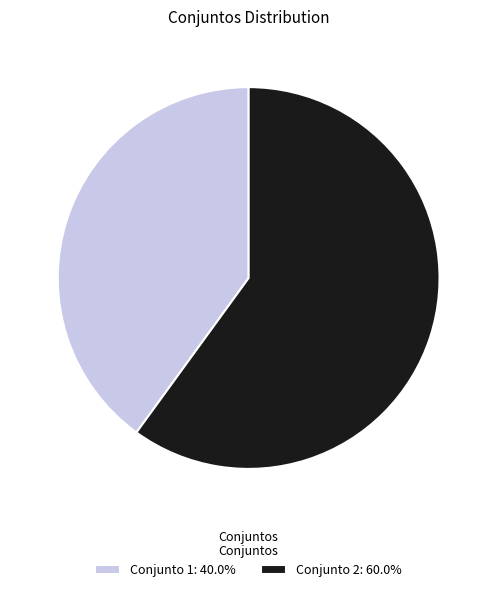

How many segments does this pie chart have?

2